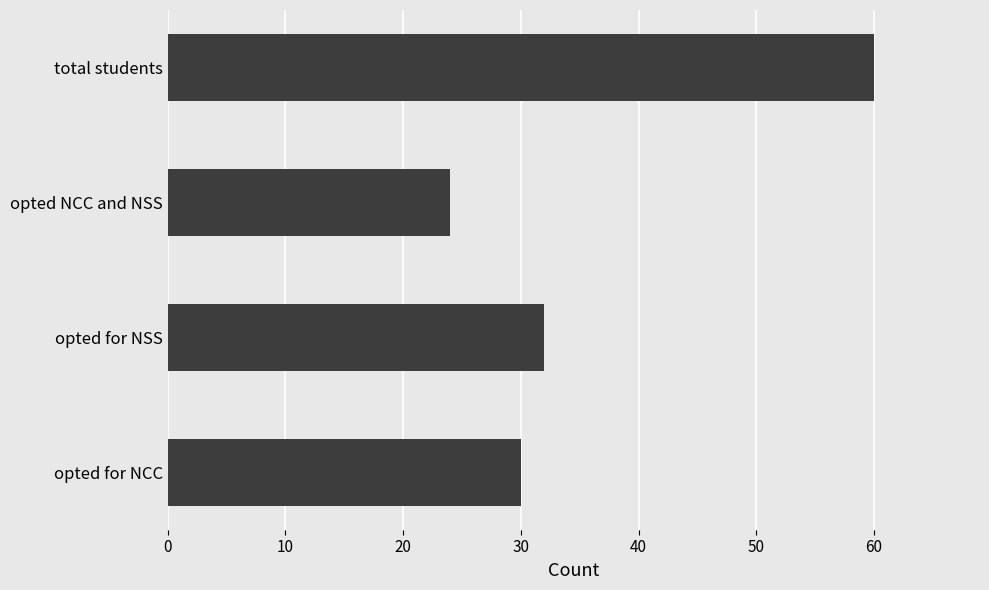

What is the ratio of the value at opted for NSS to the value at total students?

0.5